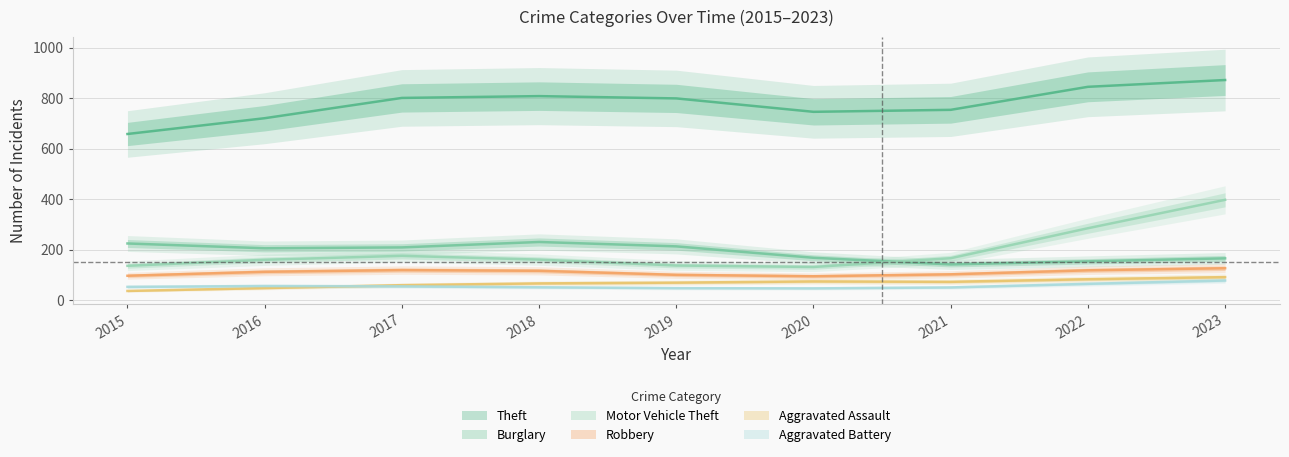

True or false: Motor Vehicle Theft has a value of 125 at 2019.

True